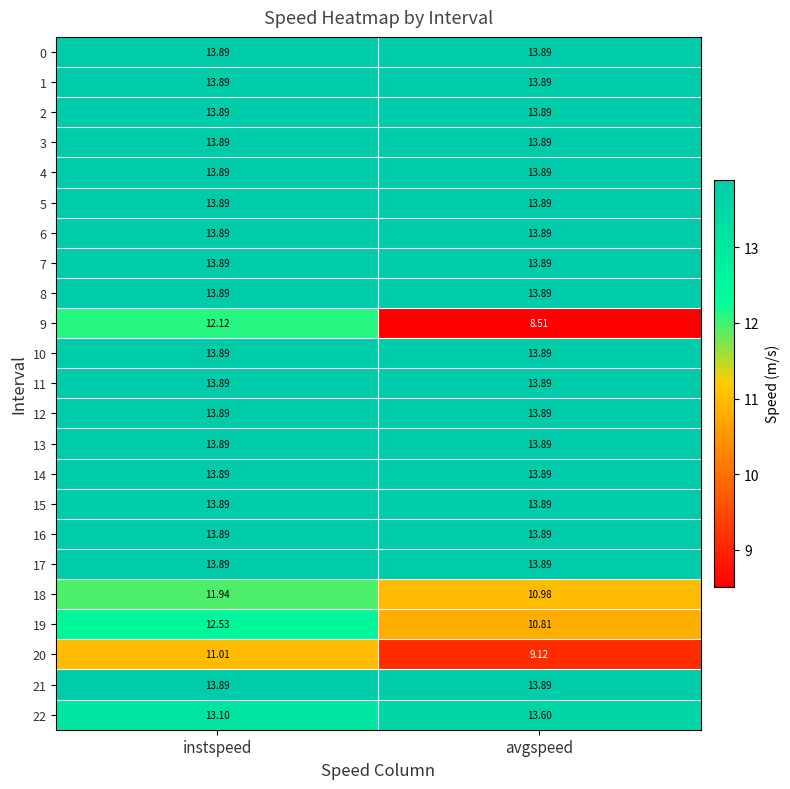

Rank the categories by 9 value from highest to lowest.

instspeed, avgspeed